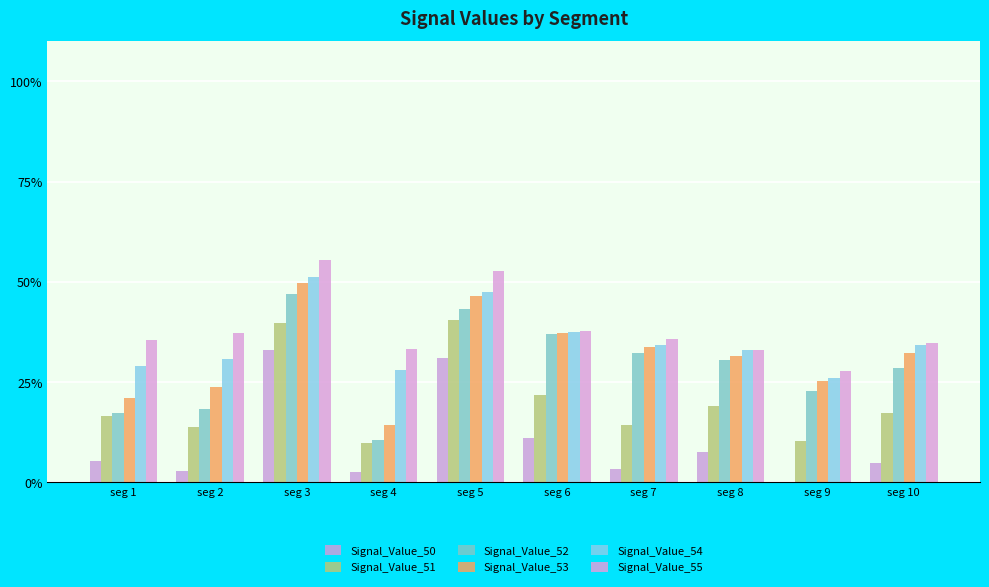

Does the chart contain stacked bars?

No